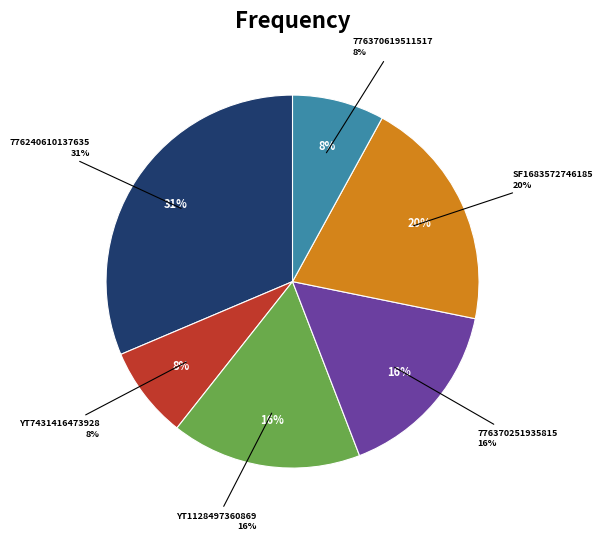

Which slice is the smallest?

YT7431416473928